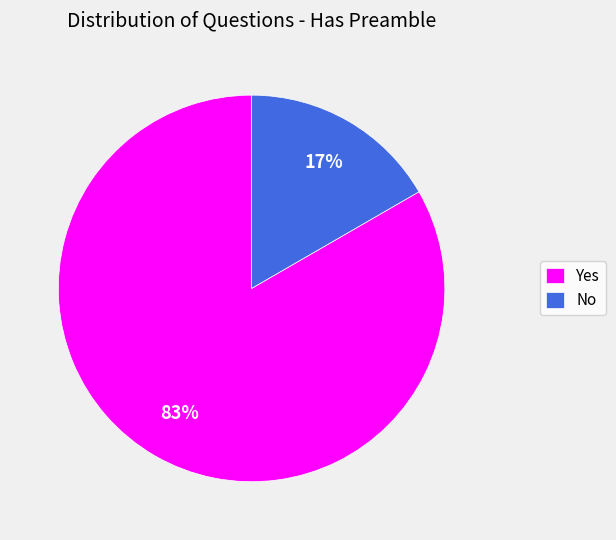

Approximately how many times larger is the value at No compared to Yes?

0.2